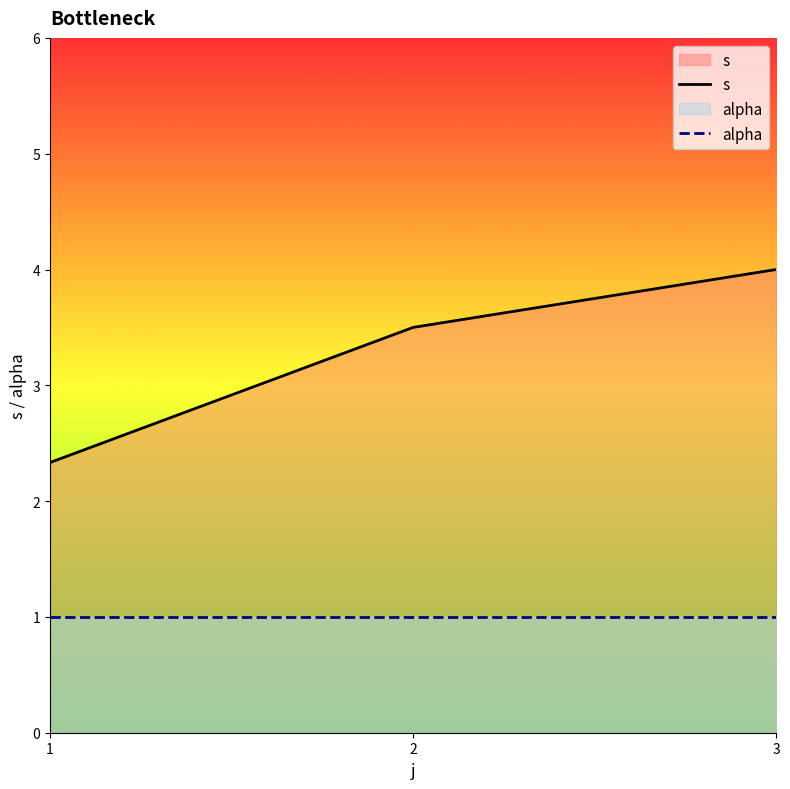

Reading left to right, transcribe all the data shown in this chart.

s: 2.3	3.5	4.0
alpha: 1.0	1.0	1.0